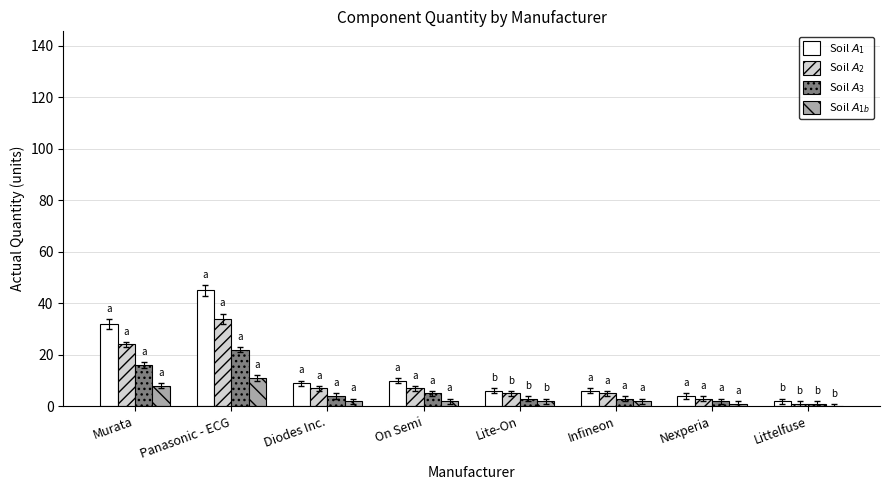

What is the maximum value shown in the chart?

45